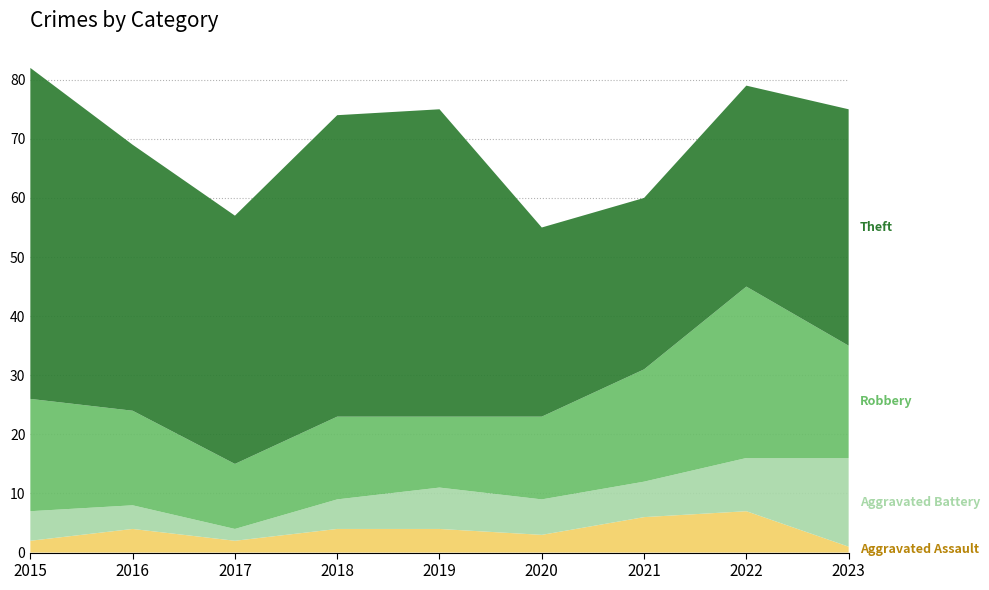

Reading left to right, what are all the values shown in this chart?

Aggravated Assault: 2	4	2	4	4	3	6	7	1
Aggravated Battery: 5	4	2	5	7	6	6	9	15
Robbery: 19	16	11	14	12	14	19	29	19
Theft: 56	45	42	51	52	32	29	34	40